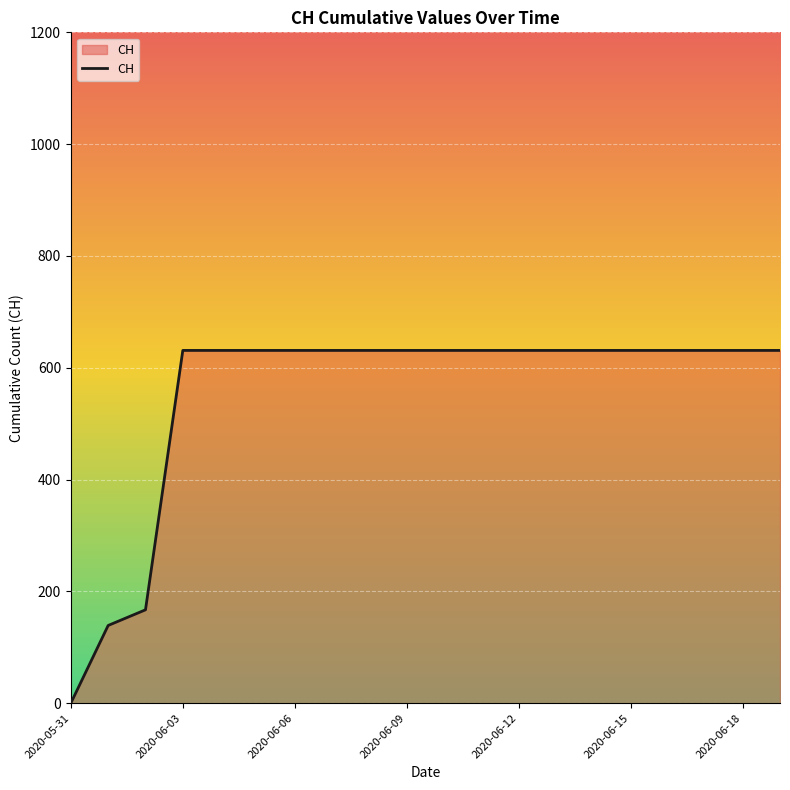

What is the difference between the maximum and minimum values?

631